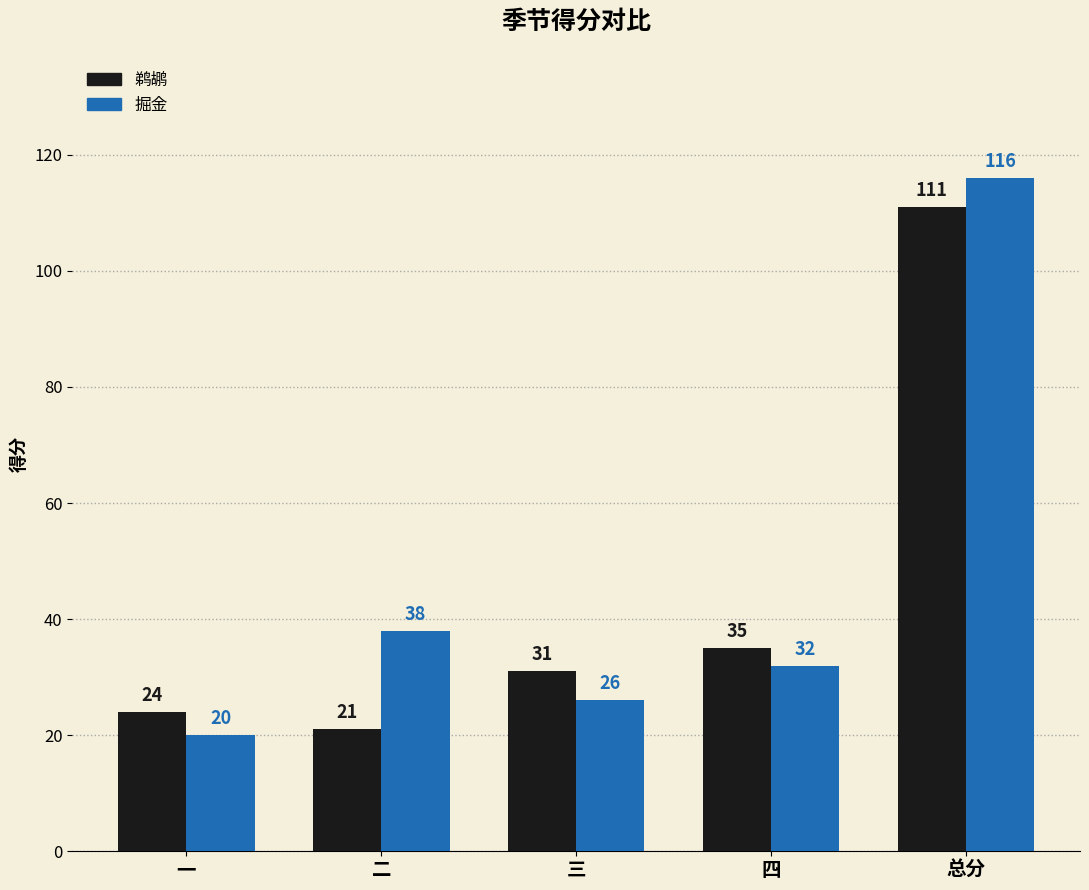

Rank the series by their average value, from highest to lowest.

掘金, 鹈鹕